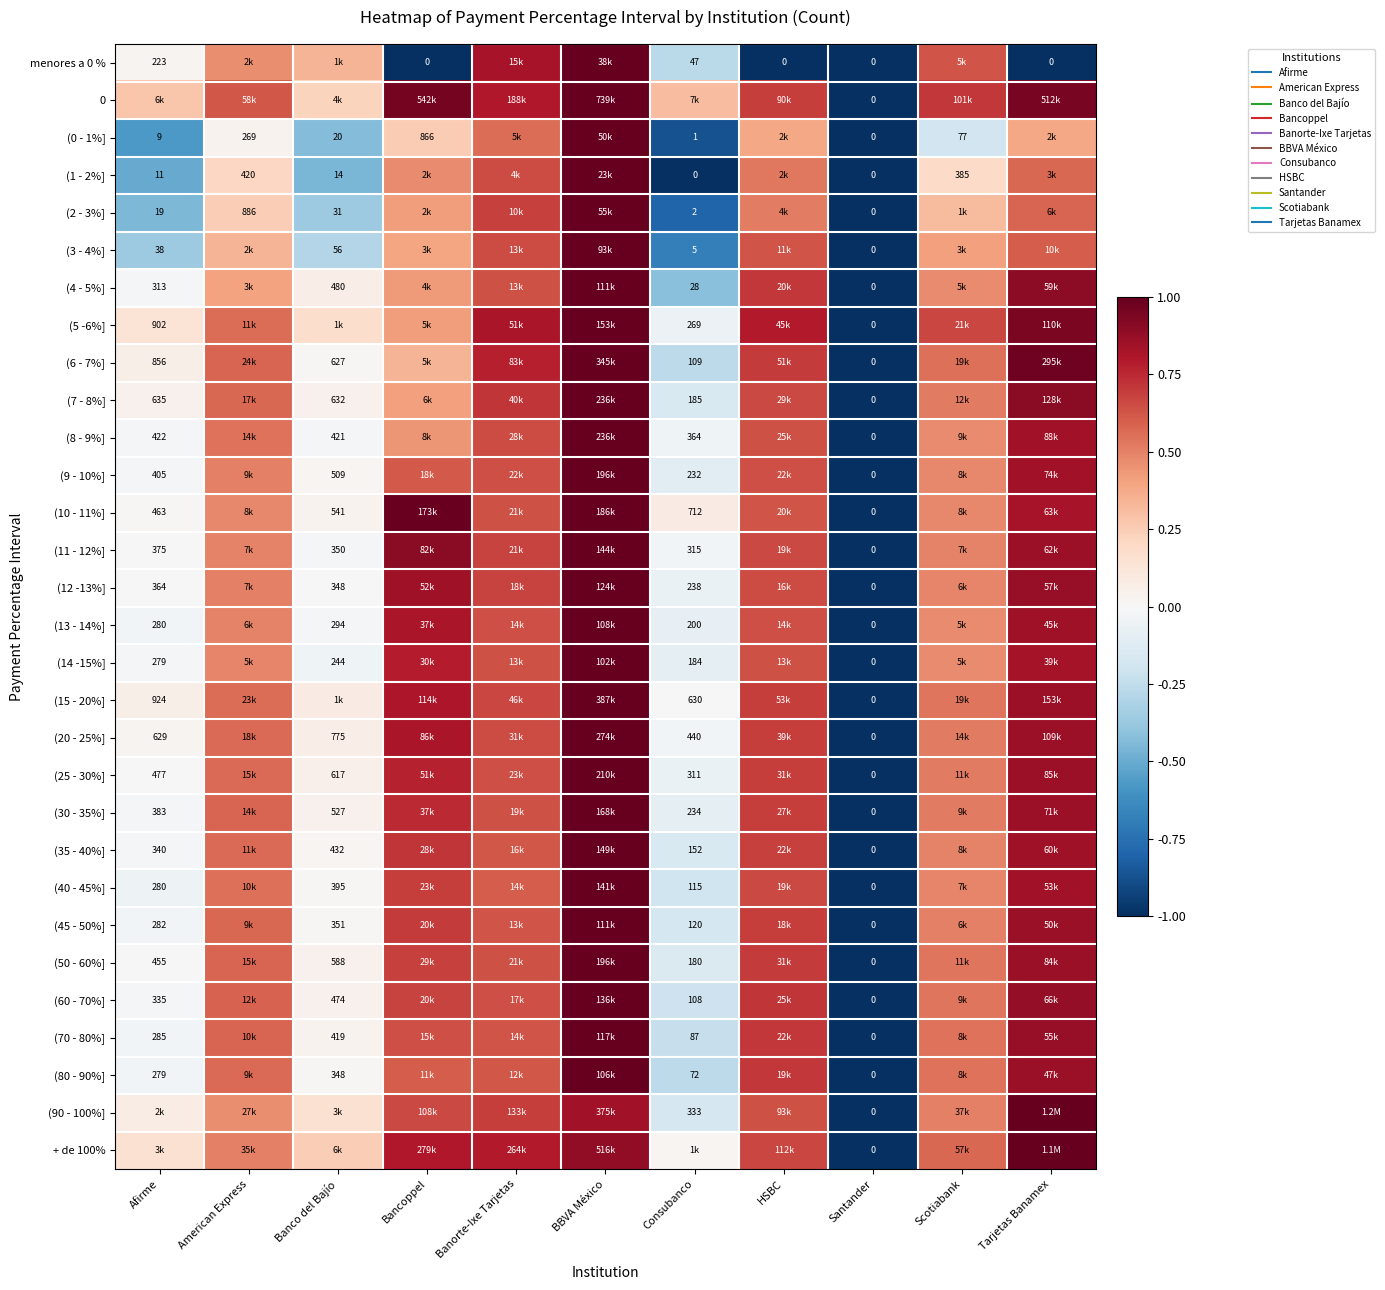

Which has a higher value, Tarjetas Banamex or Bancoppel?

Tarjetas Banamex